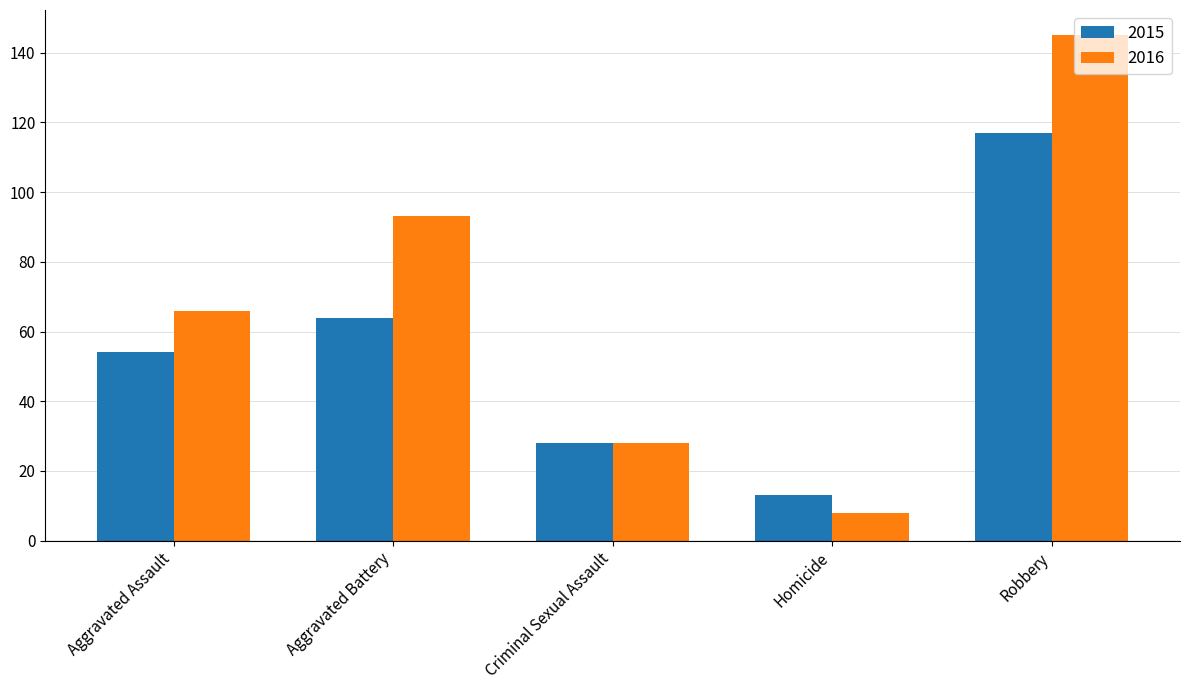

What is the minimum value shown in the chart?

8